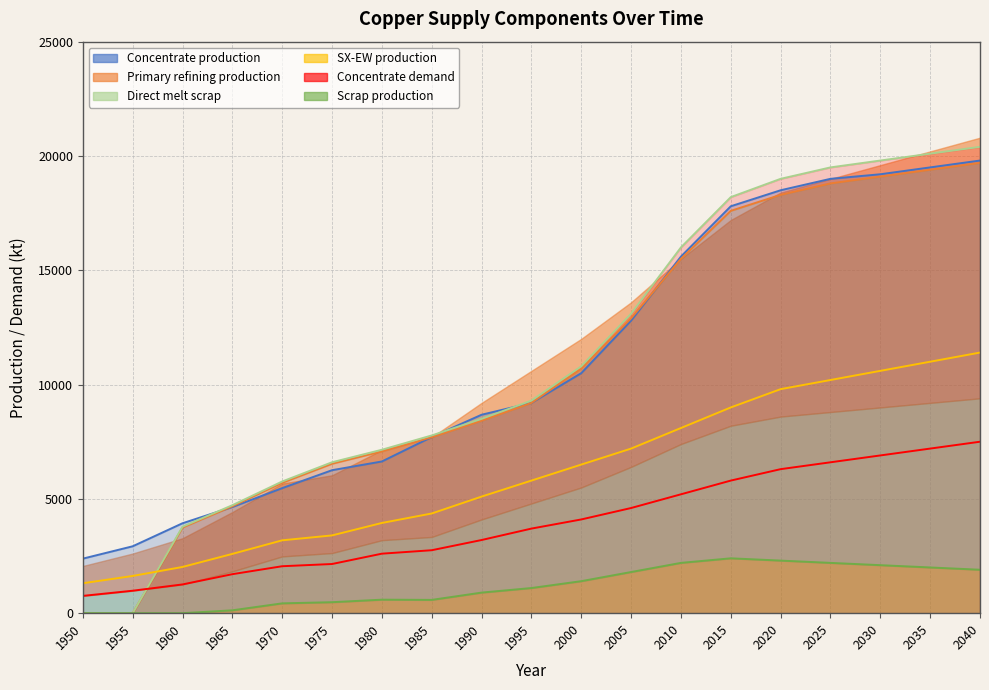

At which category is the sum across all series the highest?

2040